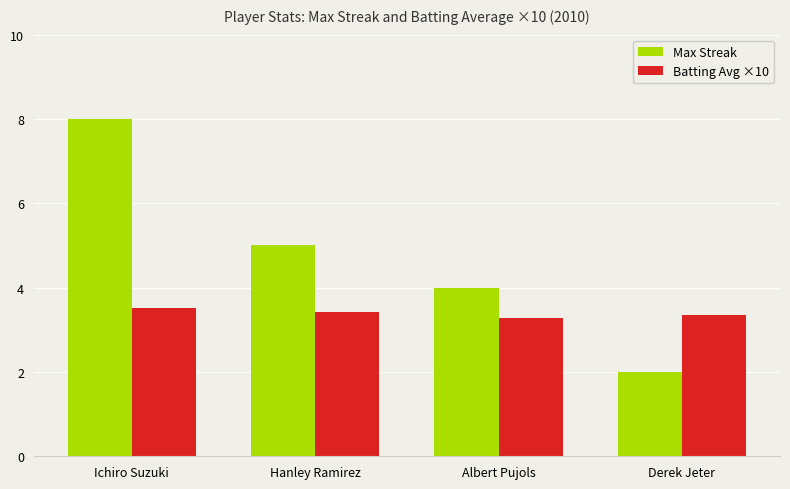

What is the lowest value of the Batting Avg ×10 series?

3.3